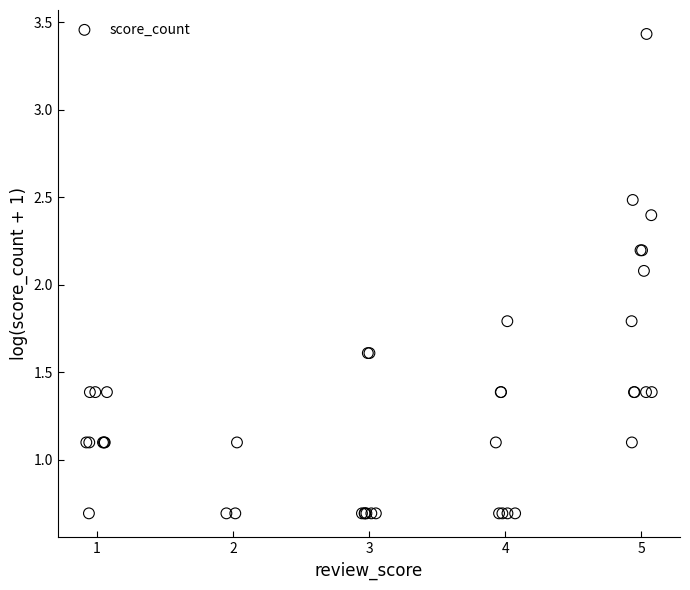

What Y value in the scatter plot is closest to 2?

2.1